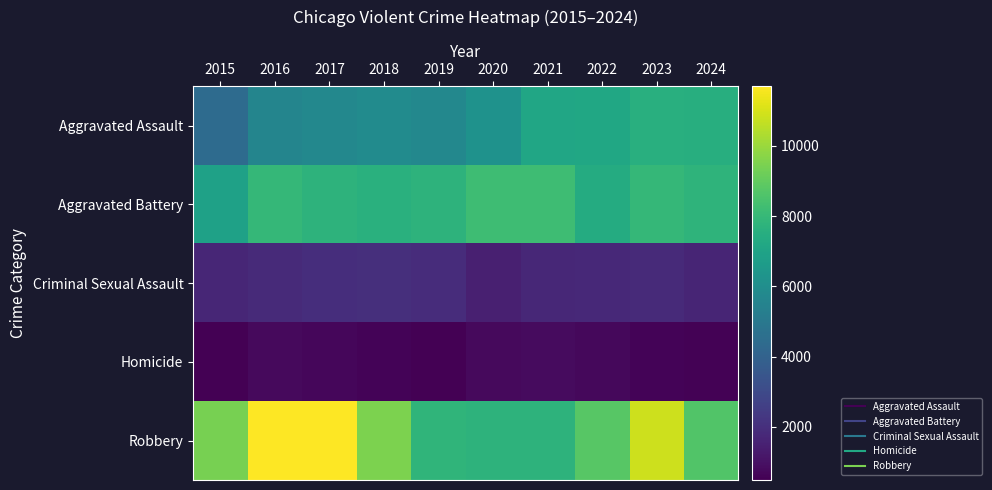

At 2020, list the series in order from smallest to largest.

Homicide, Criminal Sexual Assault, Aggravated Assault, Robbery, Aggravated Battery